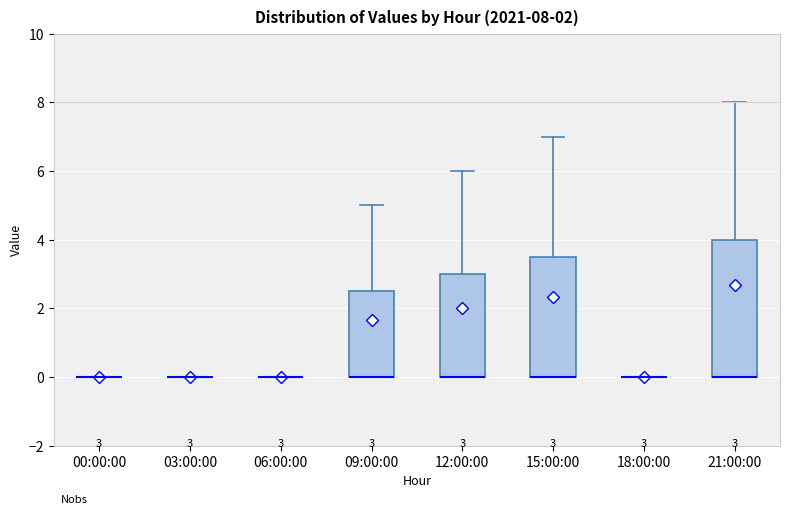

Comparing the boxes themselves (not the whiskers), which one is the tallest?

21:00:00